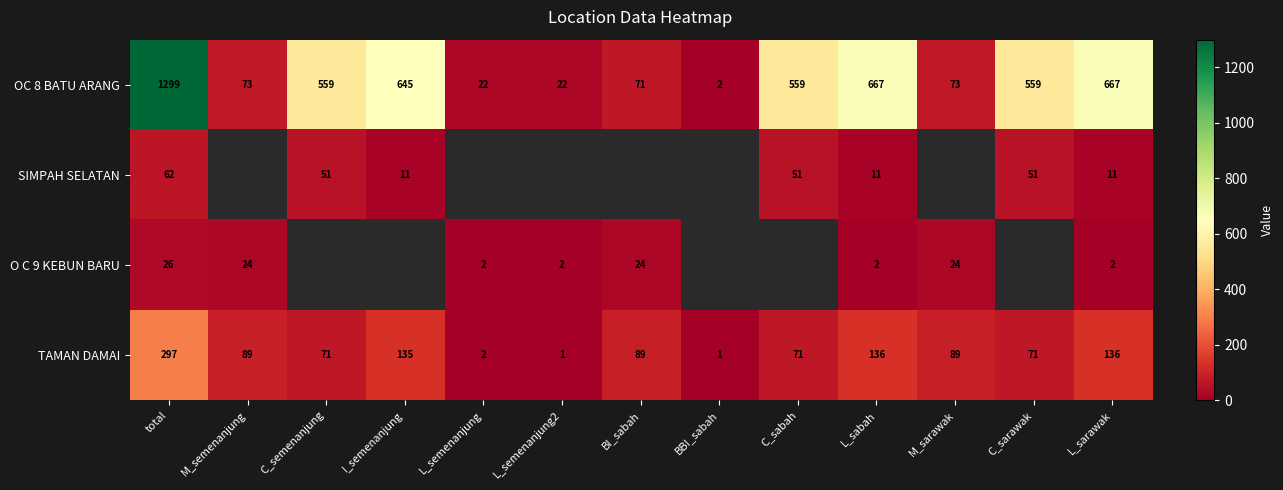

True or false: O C 9 KEBUN BARU has a value of 7.1 at BI_sabah.

False